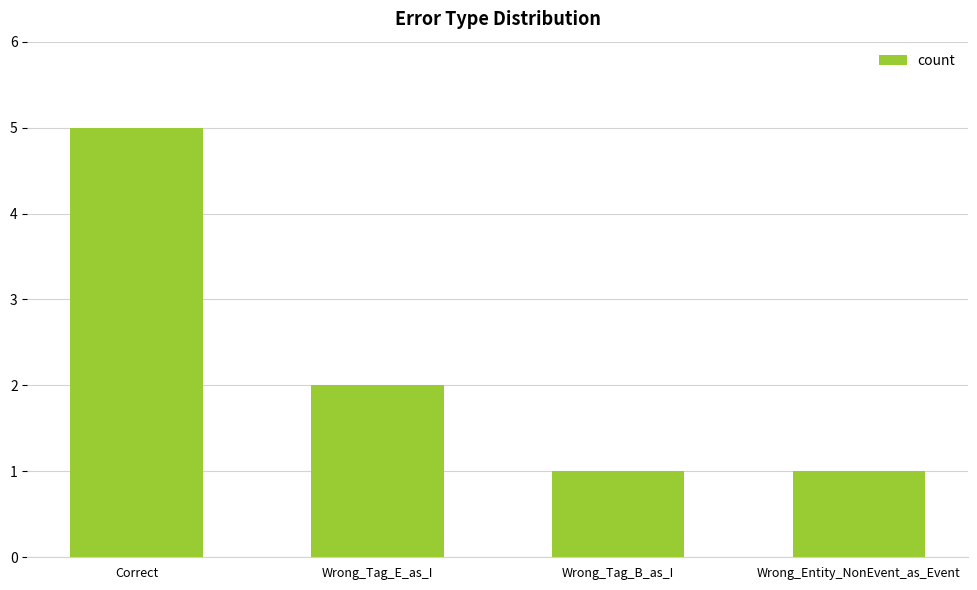

What is the difference between the maximum and minimum values?

4